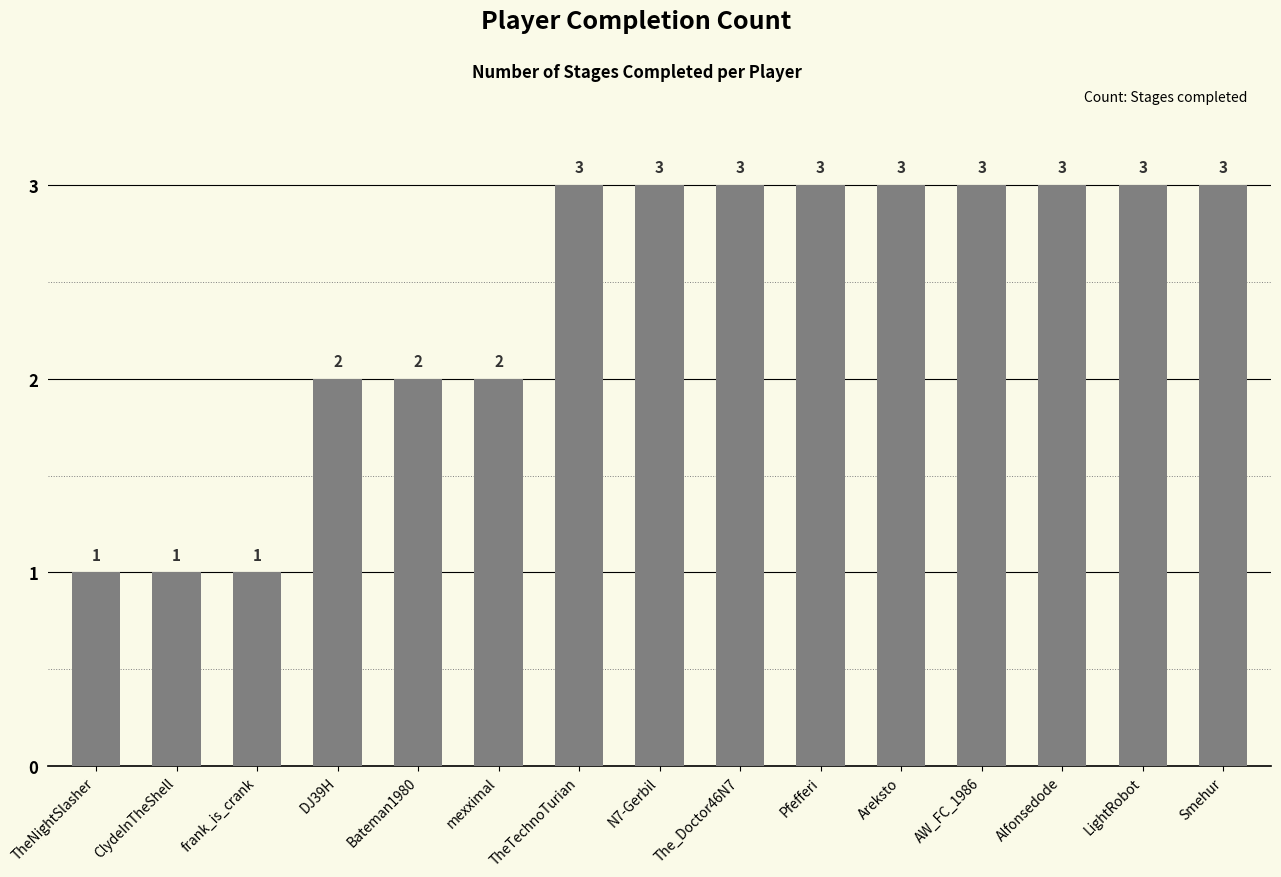

The chart shows a value of 3 at LightRobot. True or false?

True